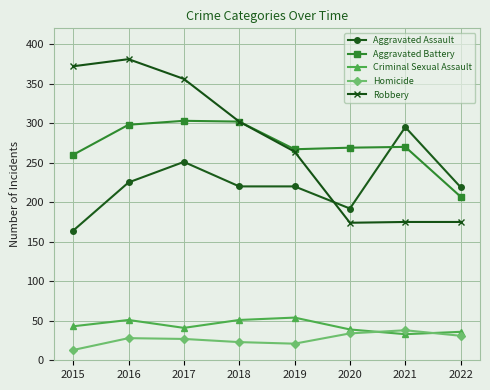

True or false: Criminal Sexual Assault and Robbery intersect in this chart.

False